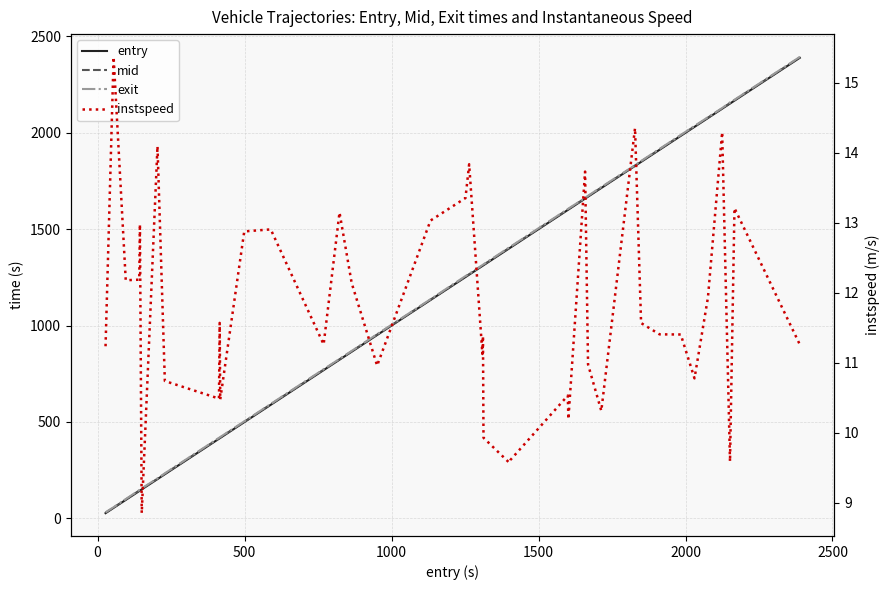

What are all the series names shown in the legend?

entry, mid, exit, instspeed